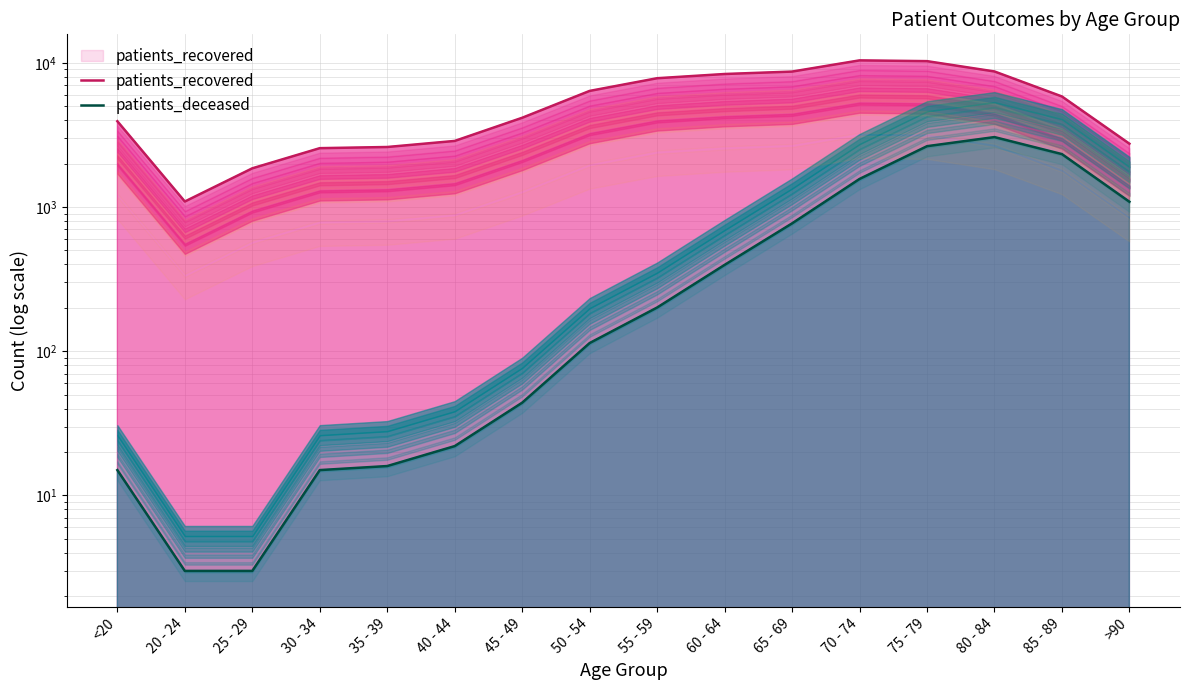

True or false: patients_deceased and patients_recovered intersect in this chart.

False